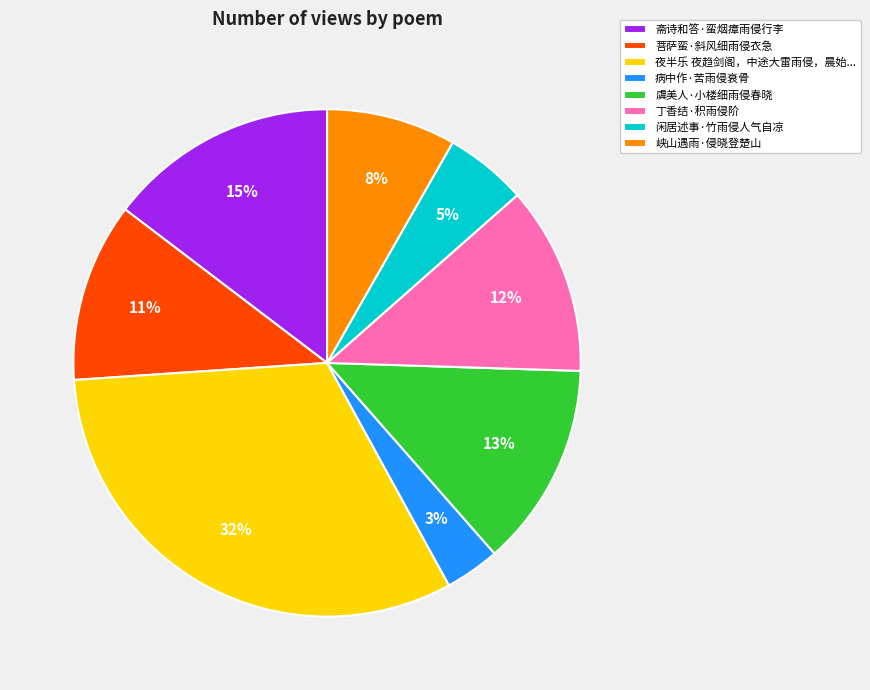

To the nearest percent, what portion does 虞美人·小楼细雨侵春晓 represent?

13%